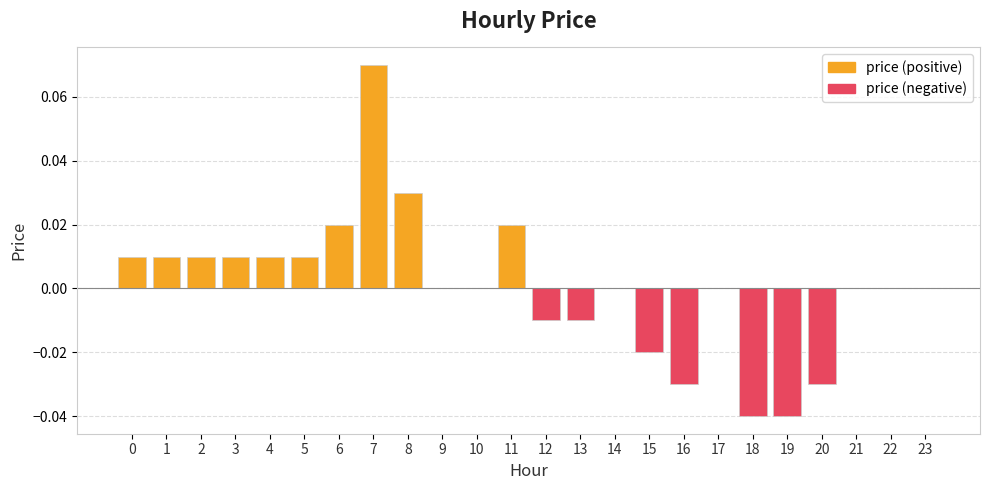

How many bars are there in total?

24